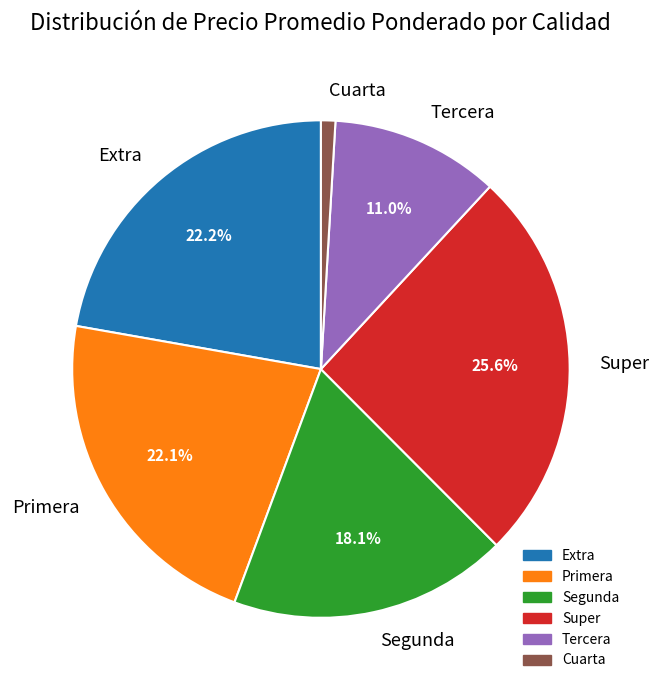

Which category has the smallest portion of the pie?

Cuarta